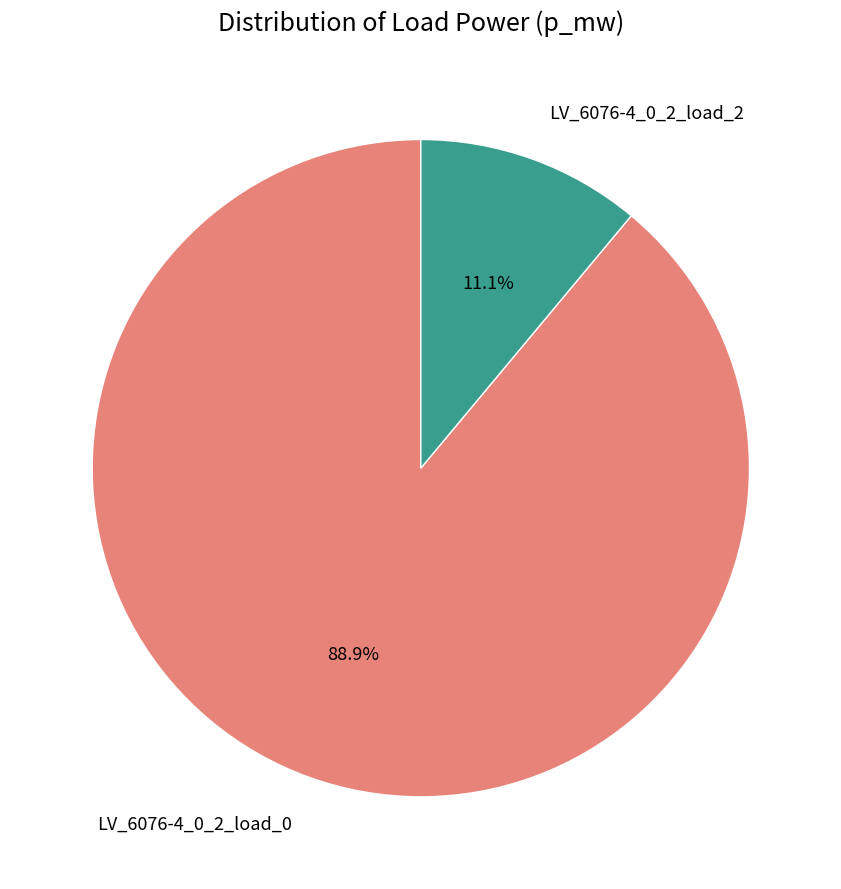

True or false: LV_6076-4_0_2_load_0 accounts for 89% of the total.

True